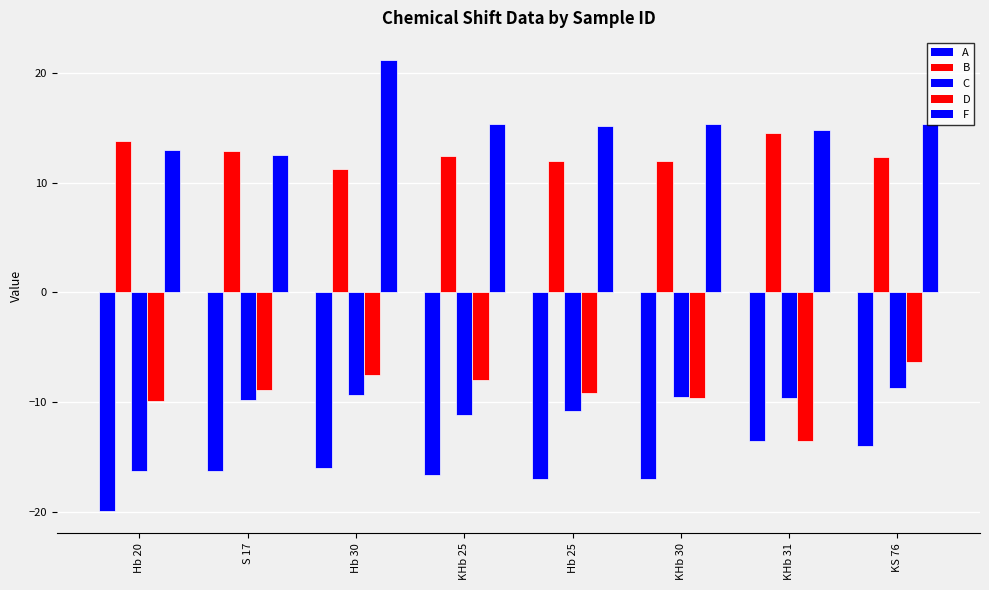

Reading right to left, list all the values displayed in this chart.

A: KS 76=-14.0	KHb 31=-13.5	KHb 30=-17.0	Hb 25=-17.0	KHb 25=-16.7	Hb 30=-16.0	S 17=-16.3	Hb 20=-19.9
B: KS 76=12.3	KHb 31=14.5	KHb 30=12.0	Hb 25=12.0	KHb 25=12.5	Hb 30=11.2	S 17=12.9	Hb 20=13.8
C: KS 76=-8.7	KHb 31=-9.6	KHb 30=-9.5	Hb 25=-10.8	KHb 25=-11.1	Hb 30=-9.3	S 17=-9.8	Hb 20=-16.3
D: KS 76=-6.3	KHb 31=-13.5	KHb 30=-9.6	Hb 25=-9.1	KHb 25=-8.0	Hb 30=-7.5	S 17=-8.9	Hb 20=-9.9
F: KS 76=15.3	KHb 31=14.8	KHb 30=15.3	Hb 25=15.1	KHb 25=15.3	Hb 30=21.1	S 17=12.6	Hb 20=12.9